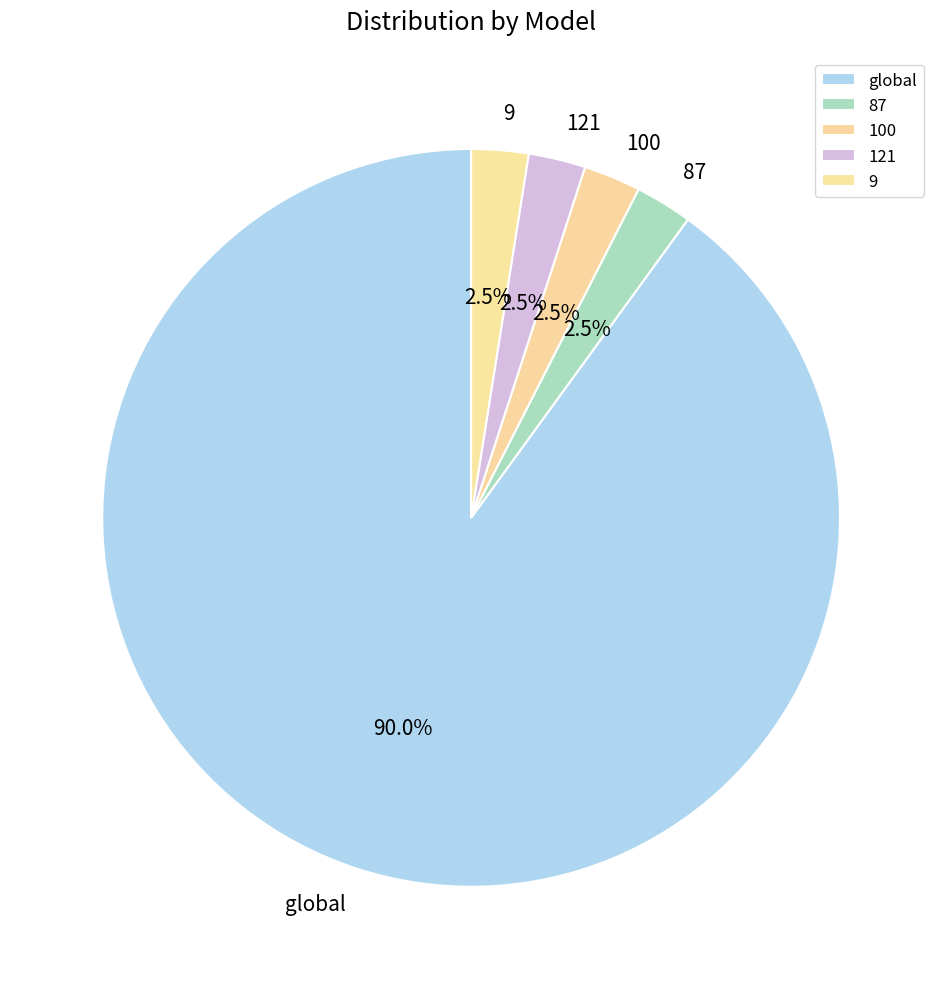

How many slices are in this pie chart?

5